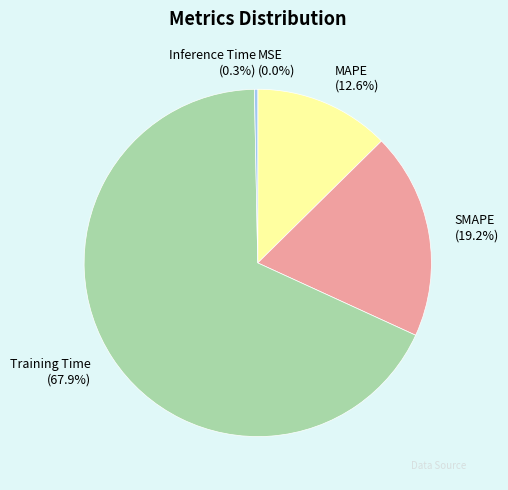

Do Training Time and Inference Time together represent more than half of the pie?

Yes